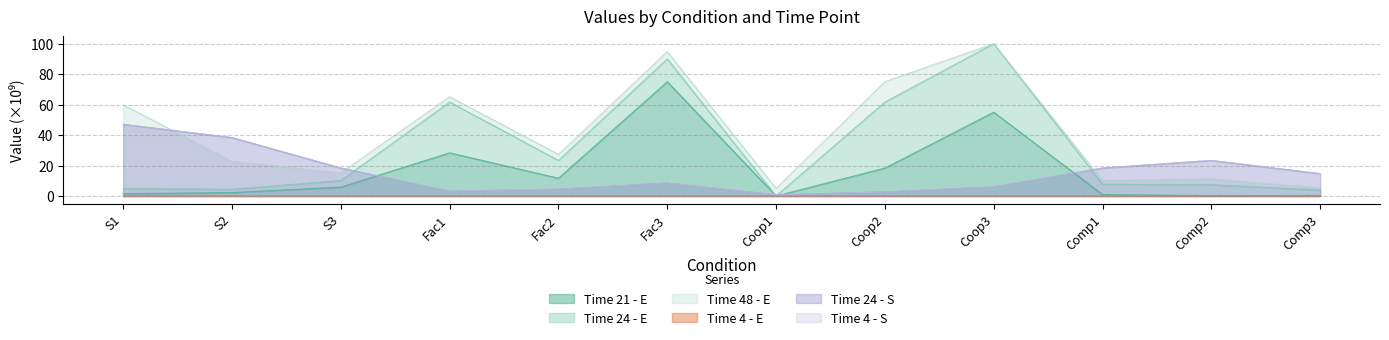

What is the highest value of the Time 21 - E series?

75.0